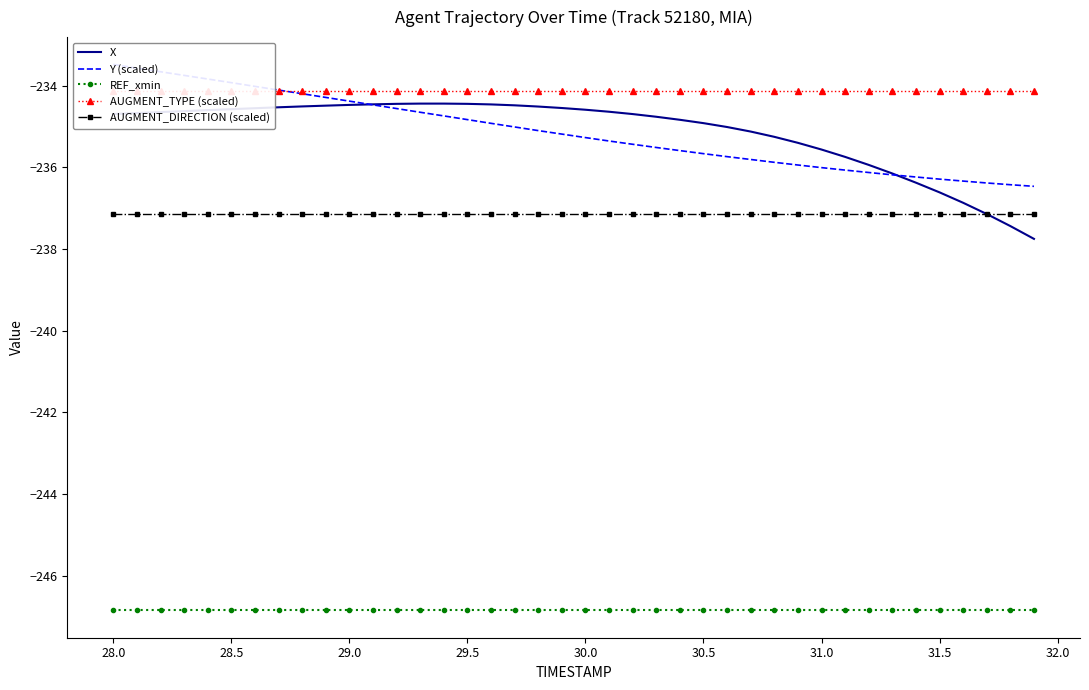

True or false: REF_xmin and X cross at least once.

False